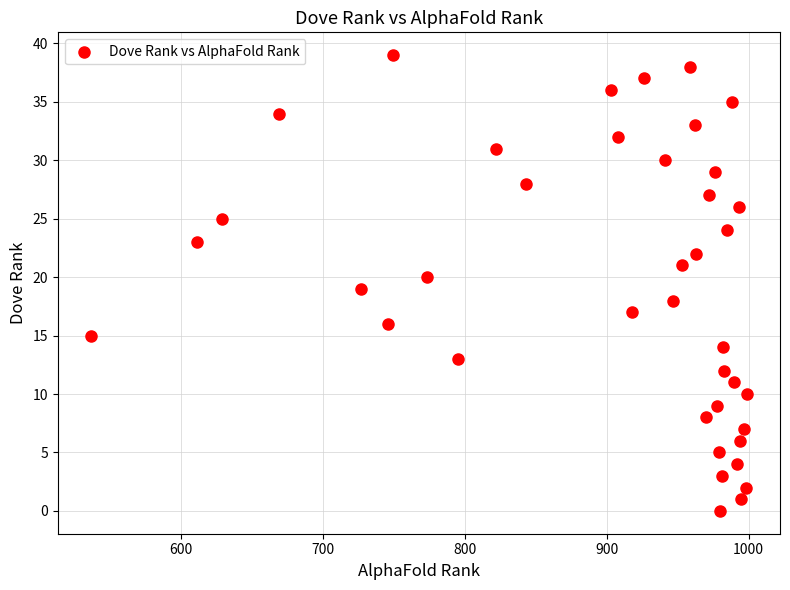

What is the range of Y values (max minus min)?

39